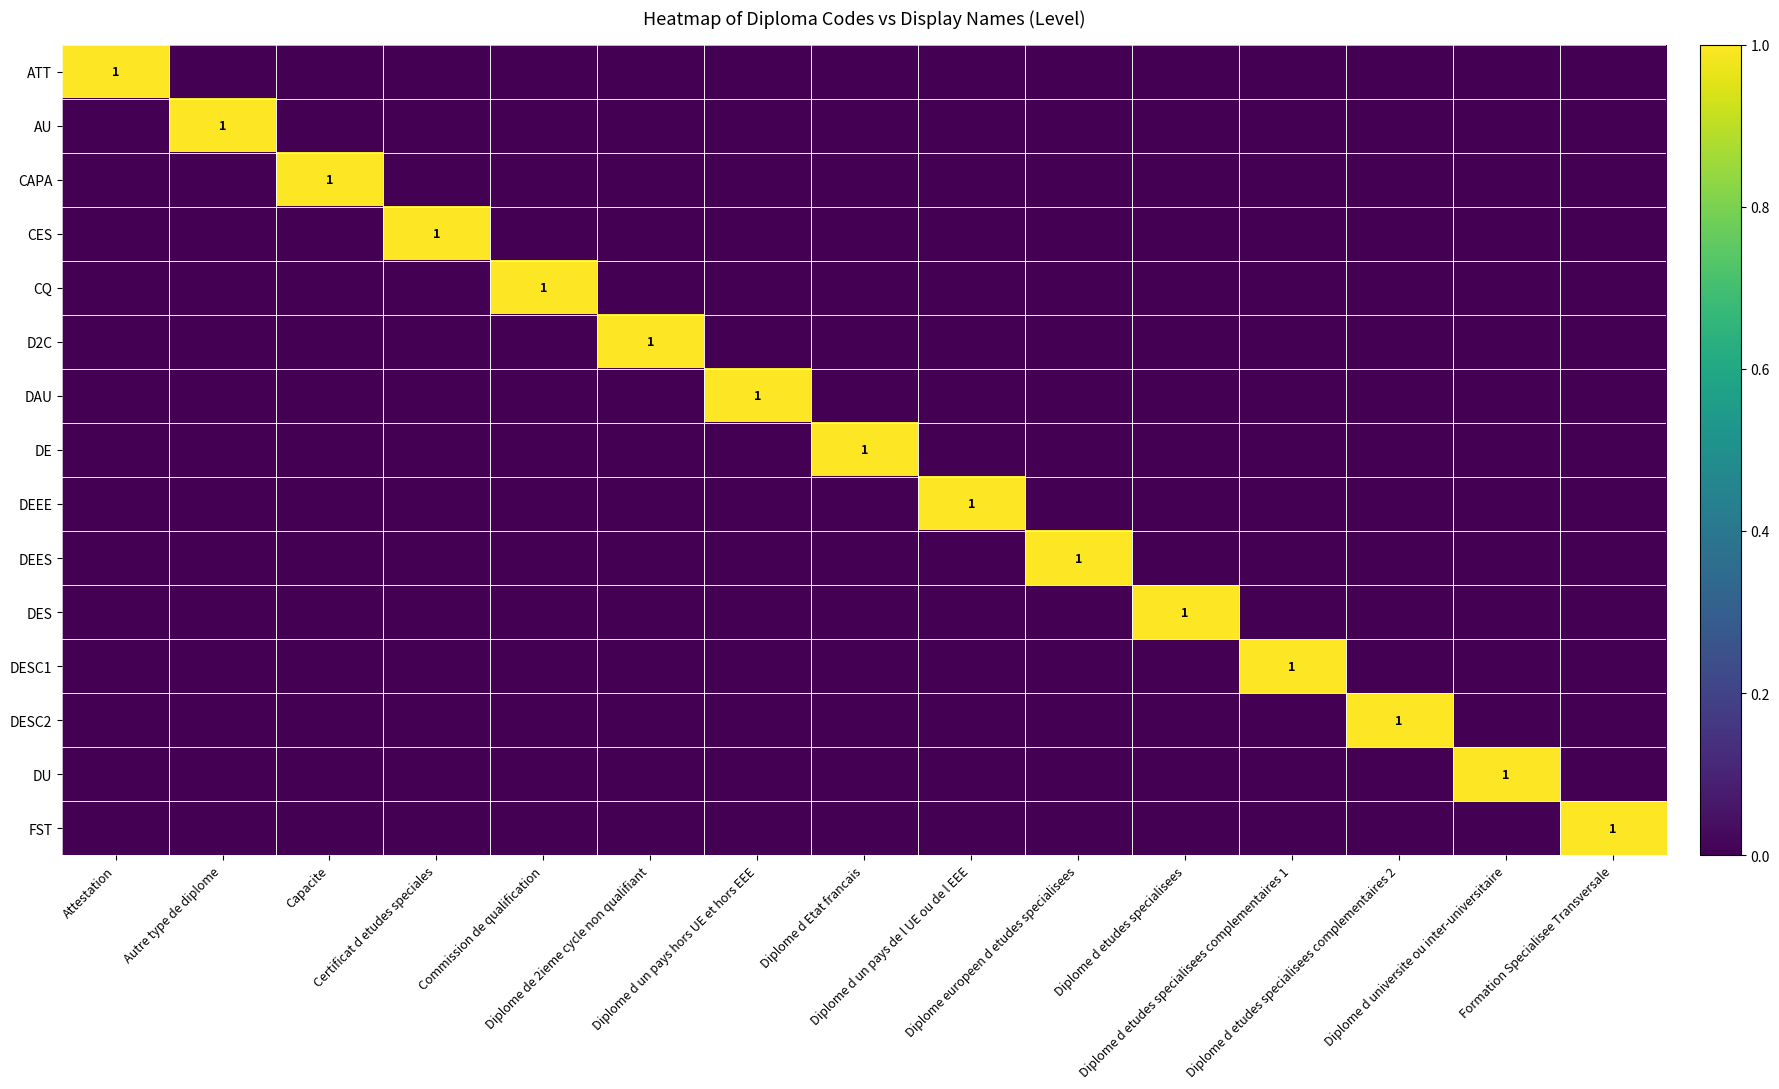

At which category does the chart reach its peak across all series?

Attestation